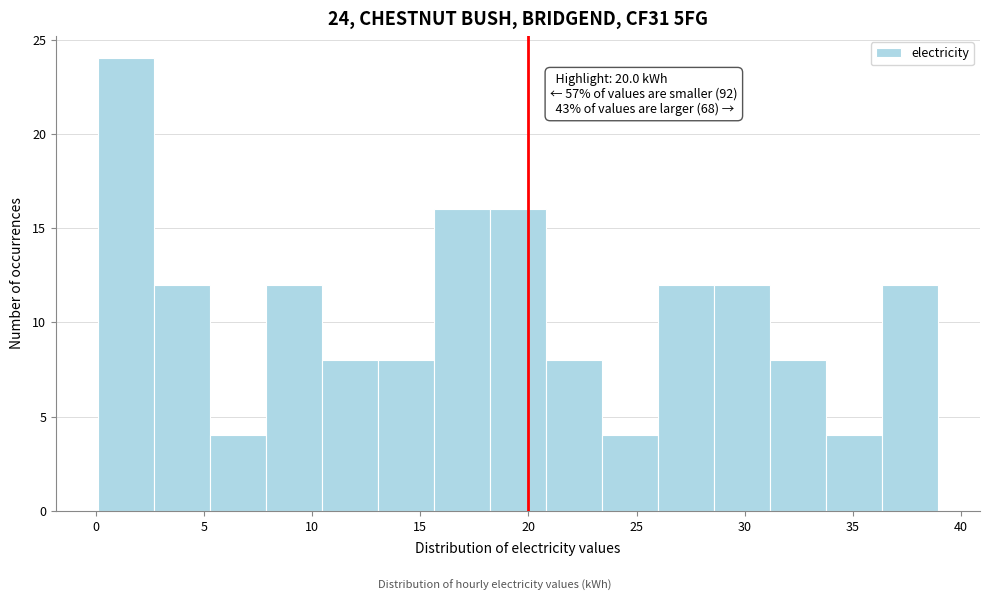

Over which range of the x-axis is the bar tallest?

0.0 to 2.5